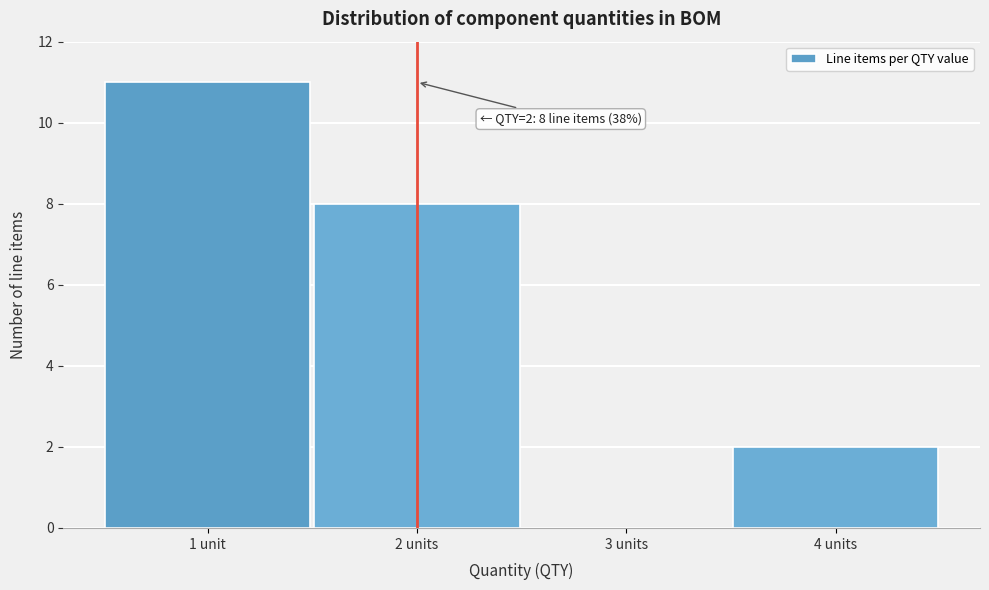

Reading left to right, list all the values displayed in this chart.

1 unit=11	2 units=8	3 units=0	4 units=2